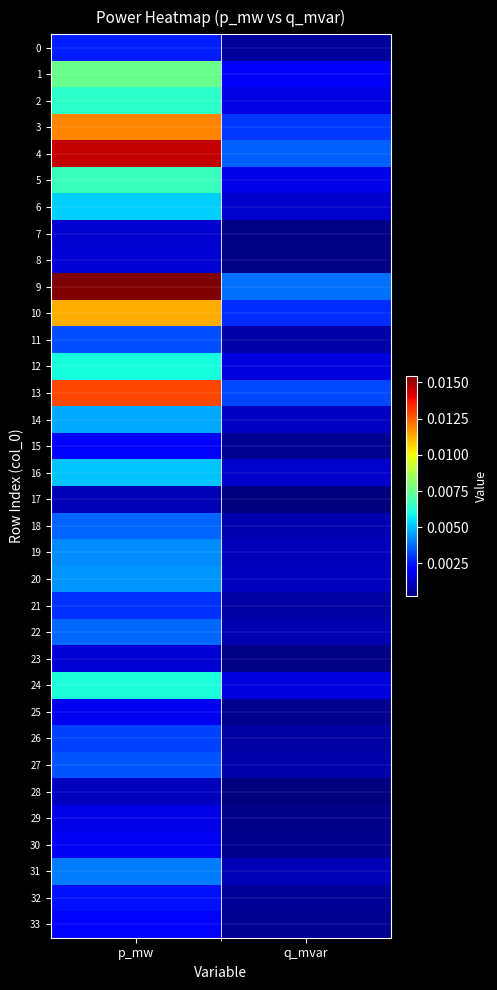

Between q_mvar and p_mw, which is larger?

p_mw